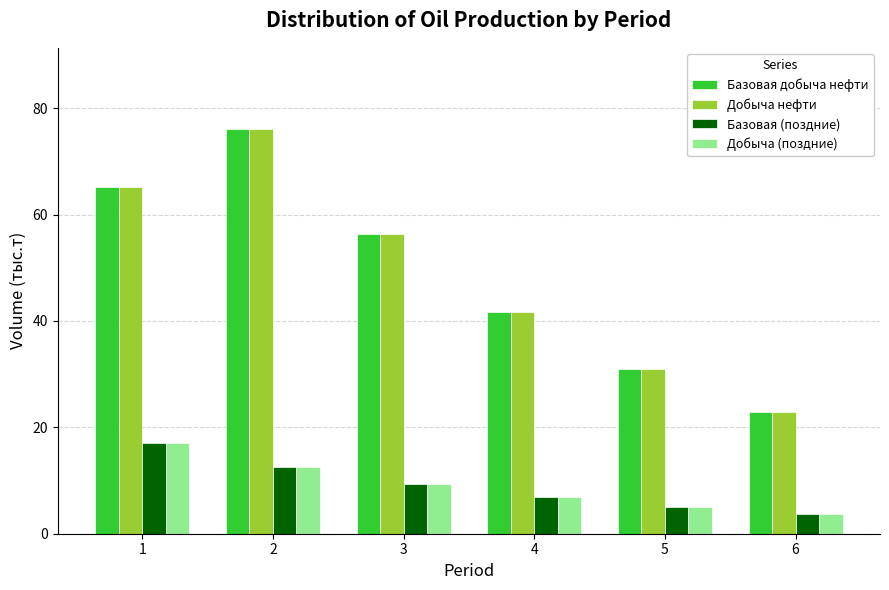

Does the chart contain stacked bars?

No